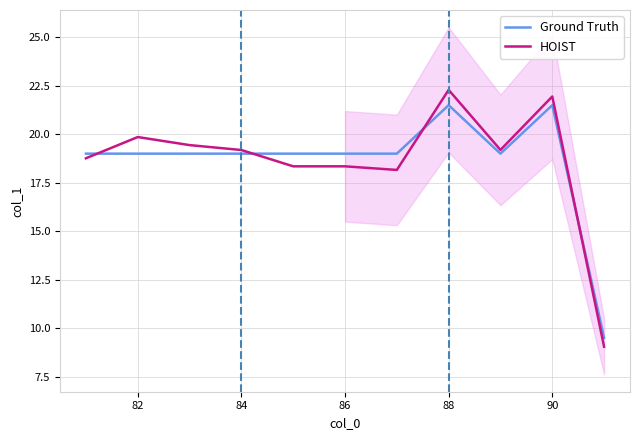

What is the label of the 10th point from the right?

82